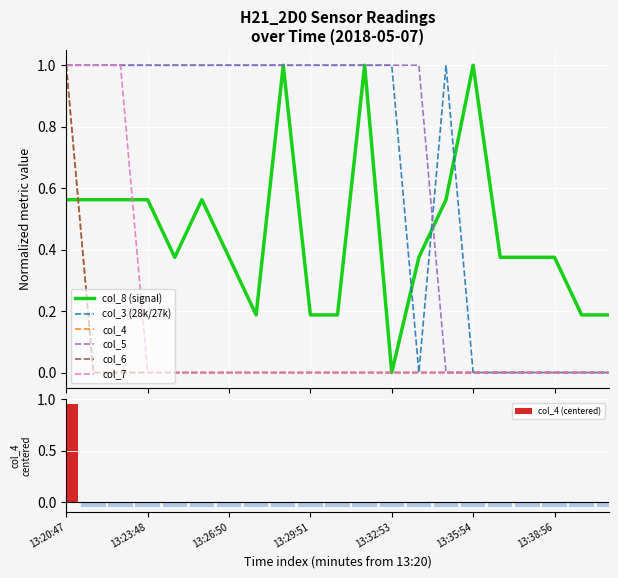

What is the sum of all col_4 values?

1.0